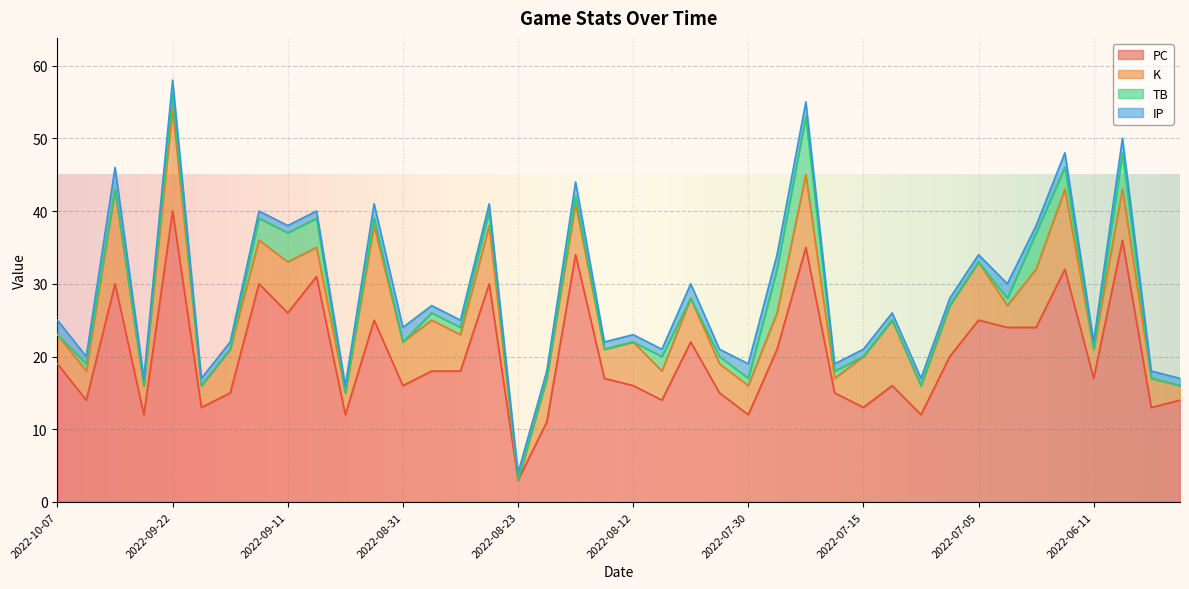

What is the label of the 19th point from the right?

2022-08-08